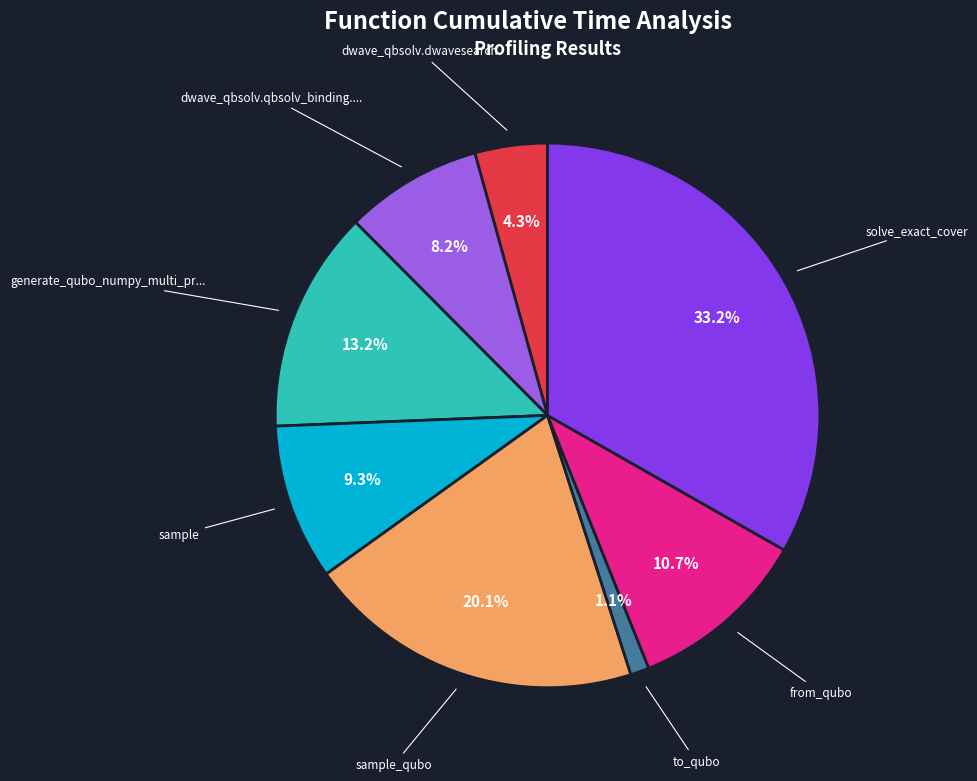

Does any single category account for the majority?

No